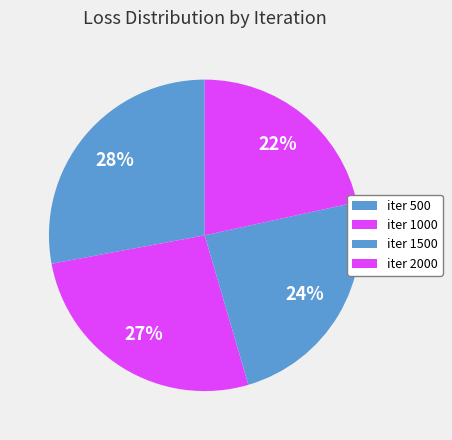

How many slices are in this pie chart?

4